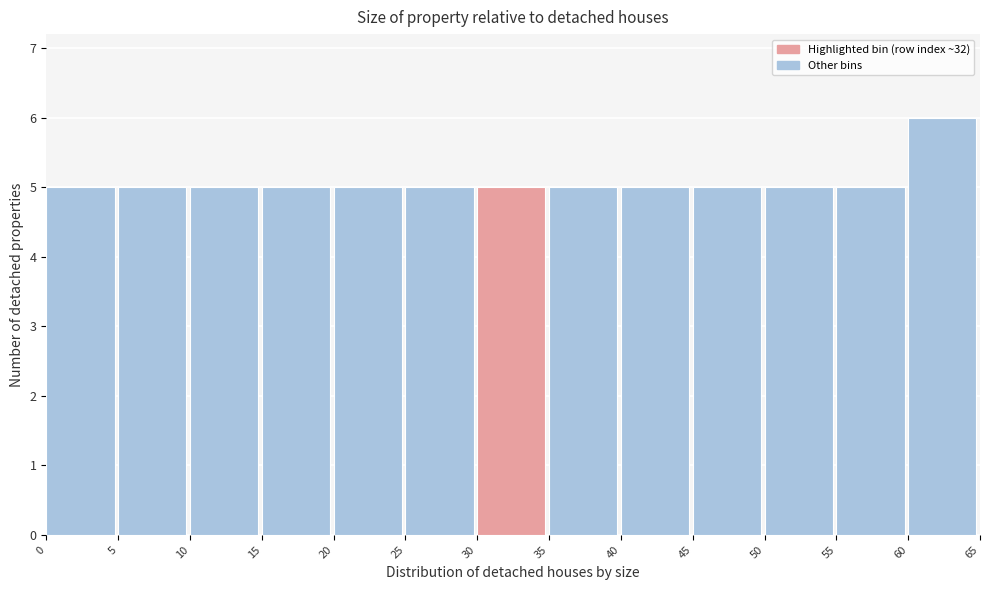

Reading left to right, transcribe this chart: for each bar, give the range it covers on the x-axis and its height. The values are not printed on the chart, so give them approximately, as read against the axis.

0 to 5: 5
5 to 10: 5
10 to 15: 5
15 to 20: 5
20 to 25: 5
25 to 30: 5
30 to 35: 5
35 to 40: 5
40 to 45: 5
45 to 50: 5
50 to 55: 5
55 to 60: 5
60 to 65: 6